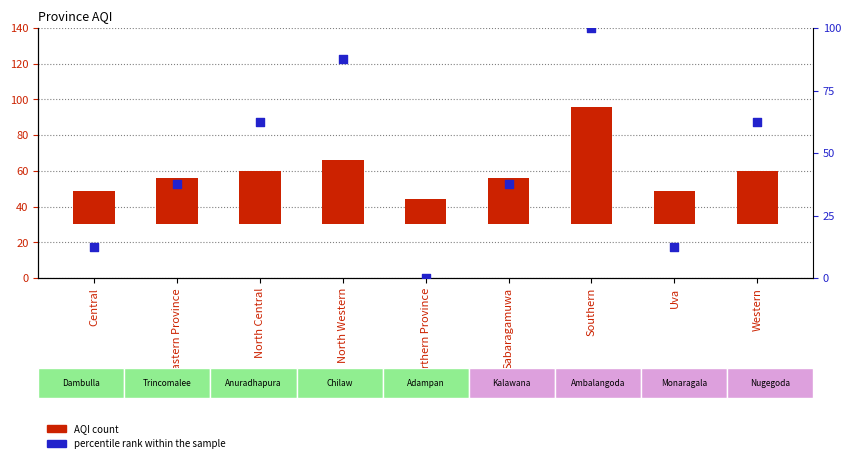

Which series reaches the maximum Y coordinate?

percentile rank within the sample